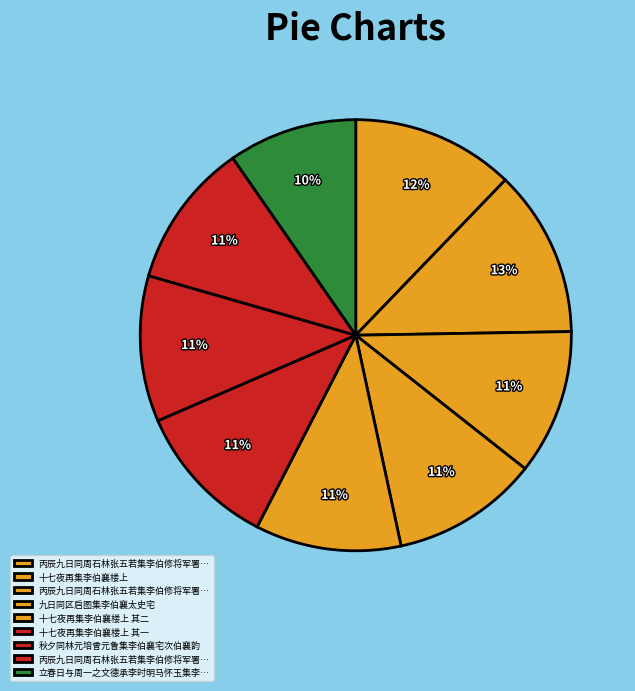

How many slices are in this pie chart?

9